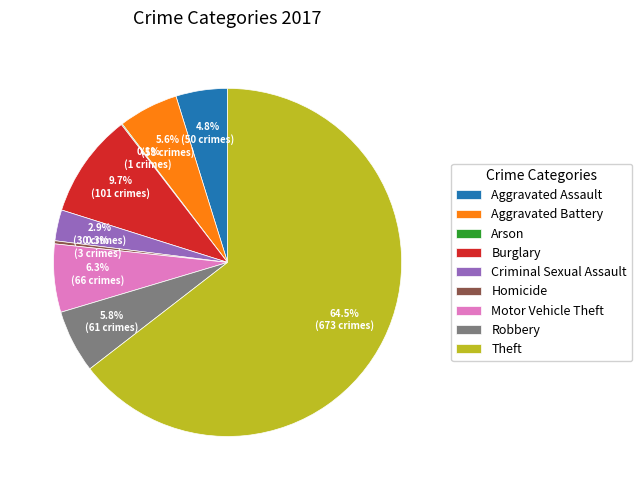

To the nearest percent, what portion does Aggravated Battery represent?

6%